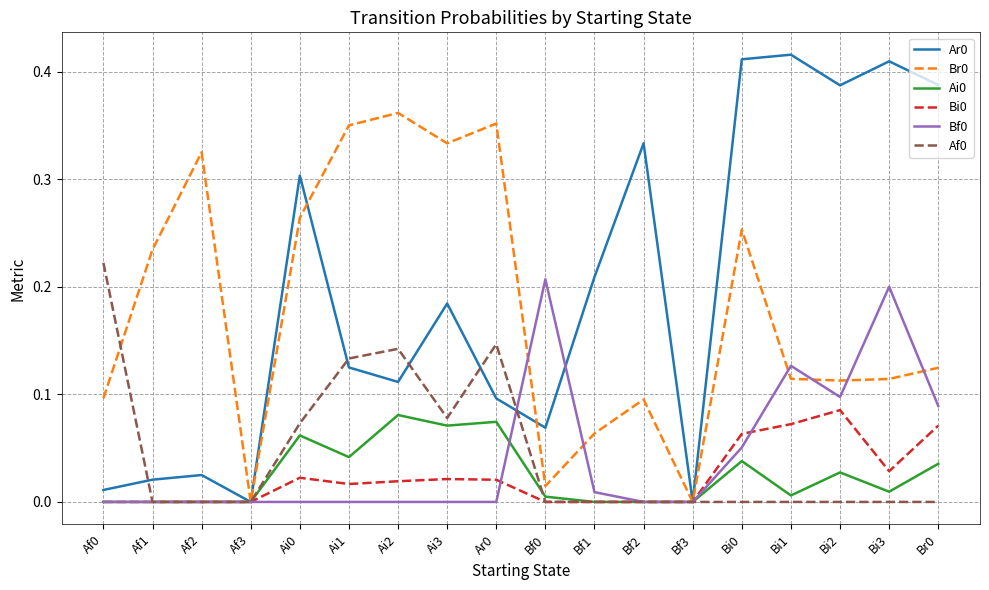

Which category has the highest value in the Bi0 series?

Bi2